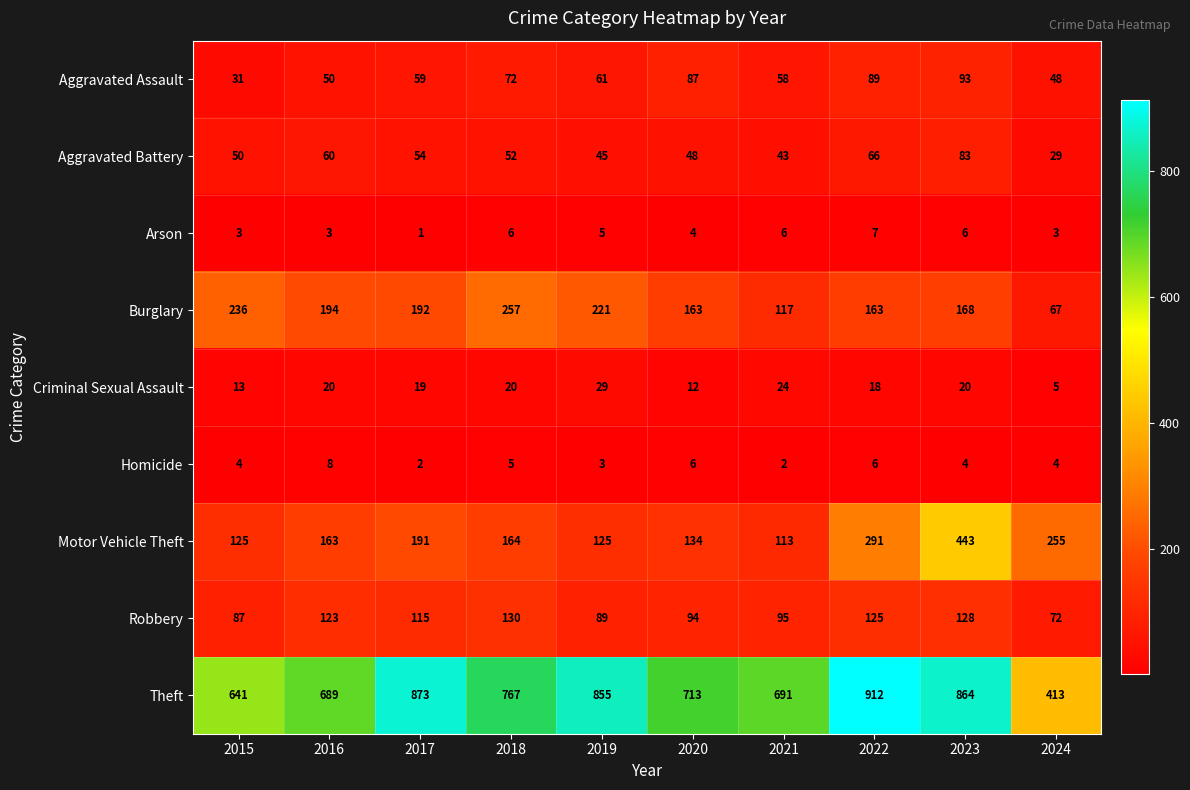

What is the sum of the Burglary values at 2018 and 2021?

374